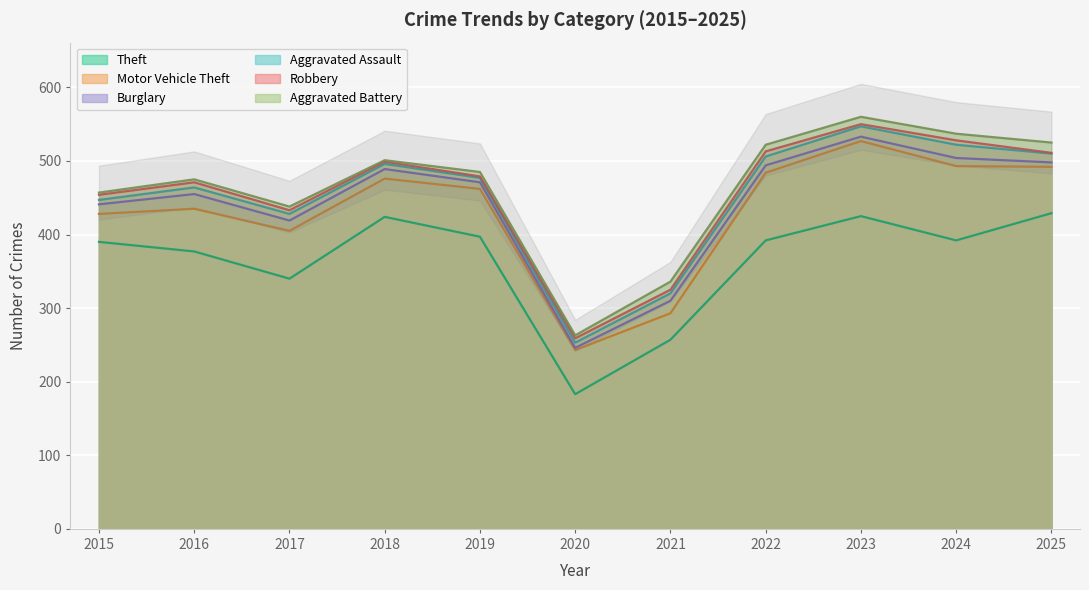

Reading right to left, transcribe all the data shown in this chart.

Theft: 429	392	425	392	257	183	397	424	340	377	390
Motor Vehicle Theft: 63	101	102	92	36	60	65	52	65	58	38
Burglary: 6	11	6	10	17	3	9	13	14	20	13
Aggravated Assault: 12	18	14	12	10	7	6	7	9	9	6
Robbery: 1	6	3	7	5	6	2	3	5	7	7
Aggravated Battery: 14	9	10	9	11	4	6	2	5	4	3